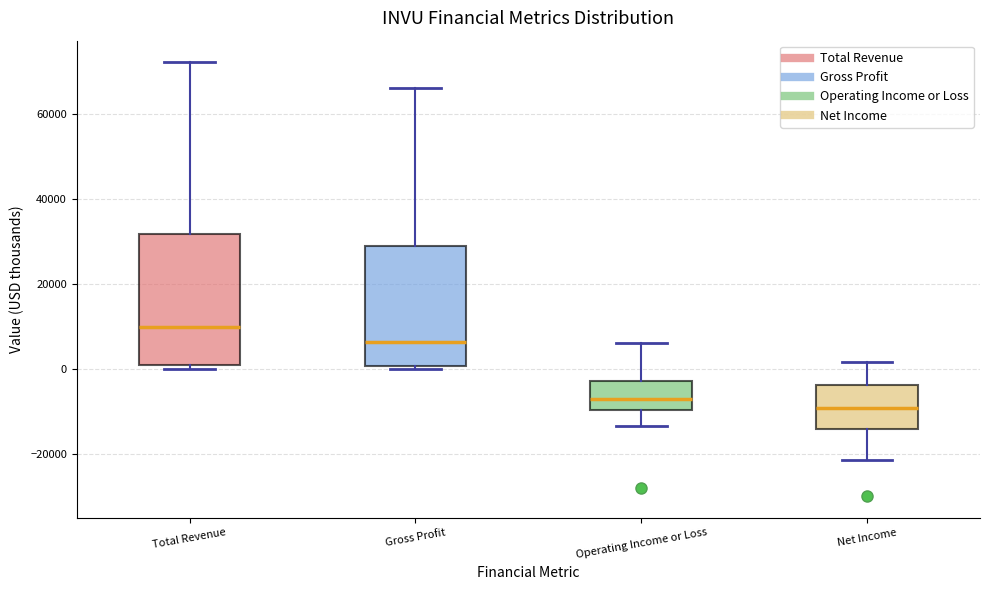

Where does the median line of the box for Total Revenue sit on the y-axis? The values are not printed on the chart, so give them approximately, as read against the axis.

10000